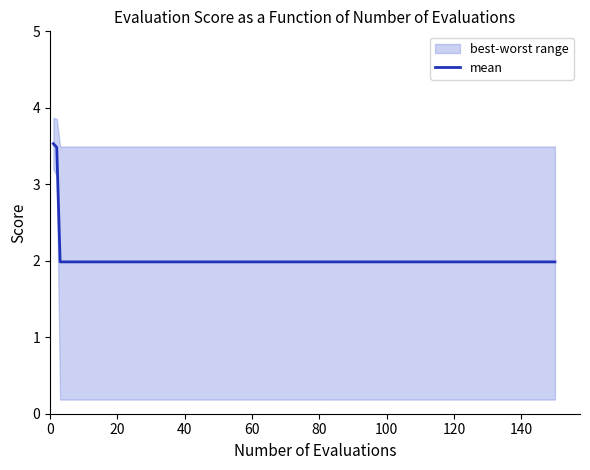

The value of mean at 120 is 0.5. True or false?

False